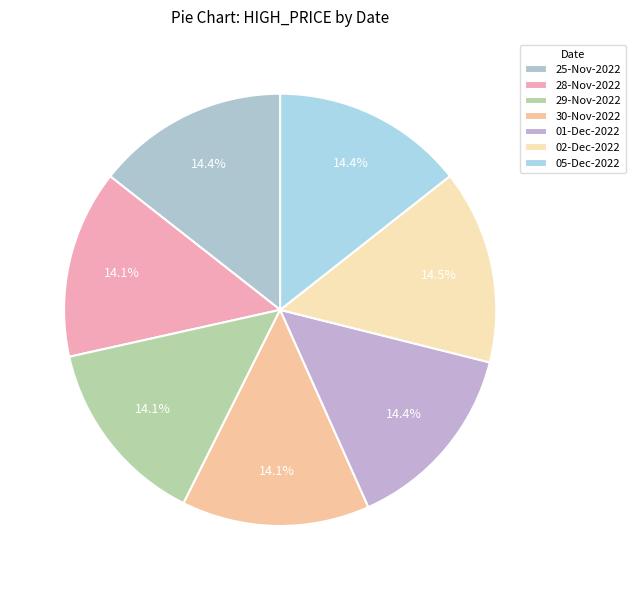

Which category has the smallest portion of the pie?

30-Nov-2022